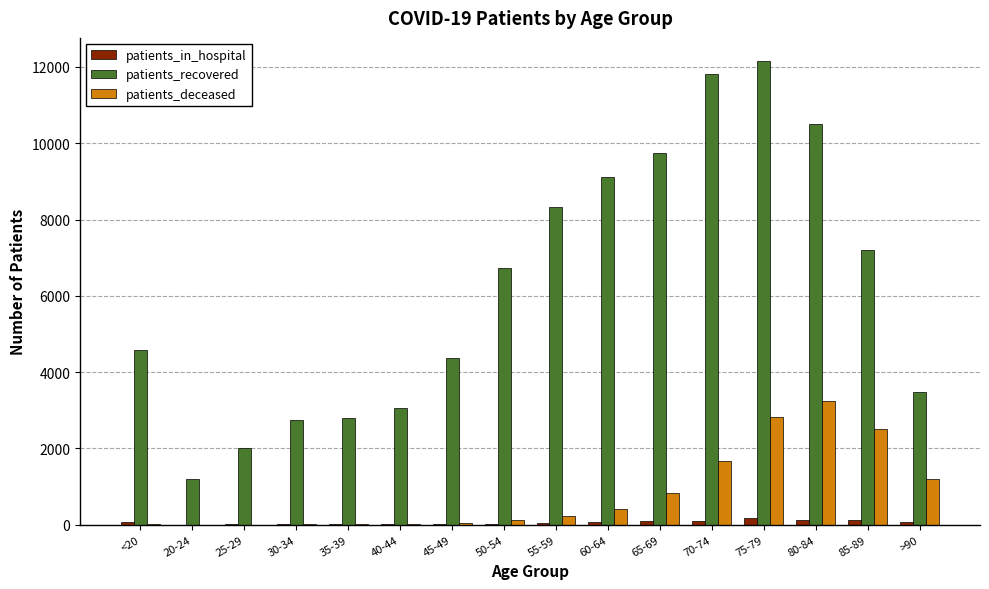

What value does the patients_in_hospital series have at 65-69, to the nearest 50?

100